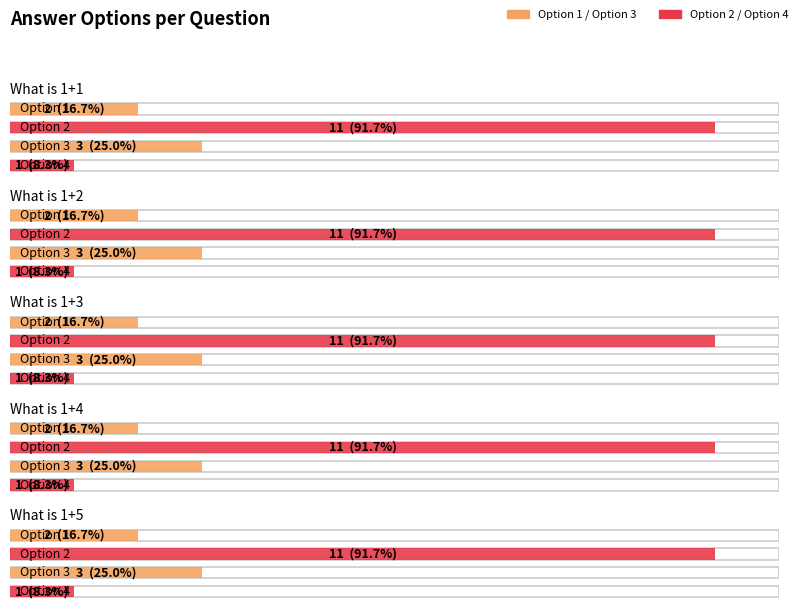

What is the value of the 1 bar at the 5th from the left?

2